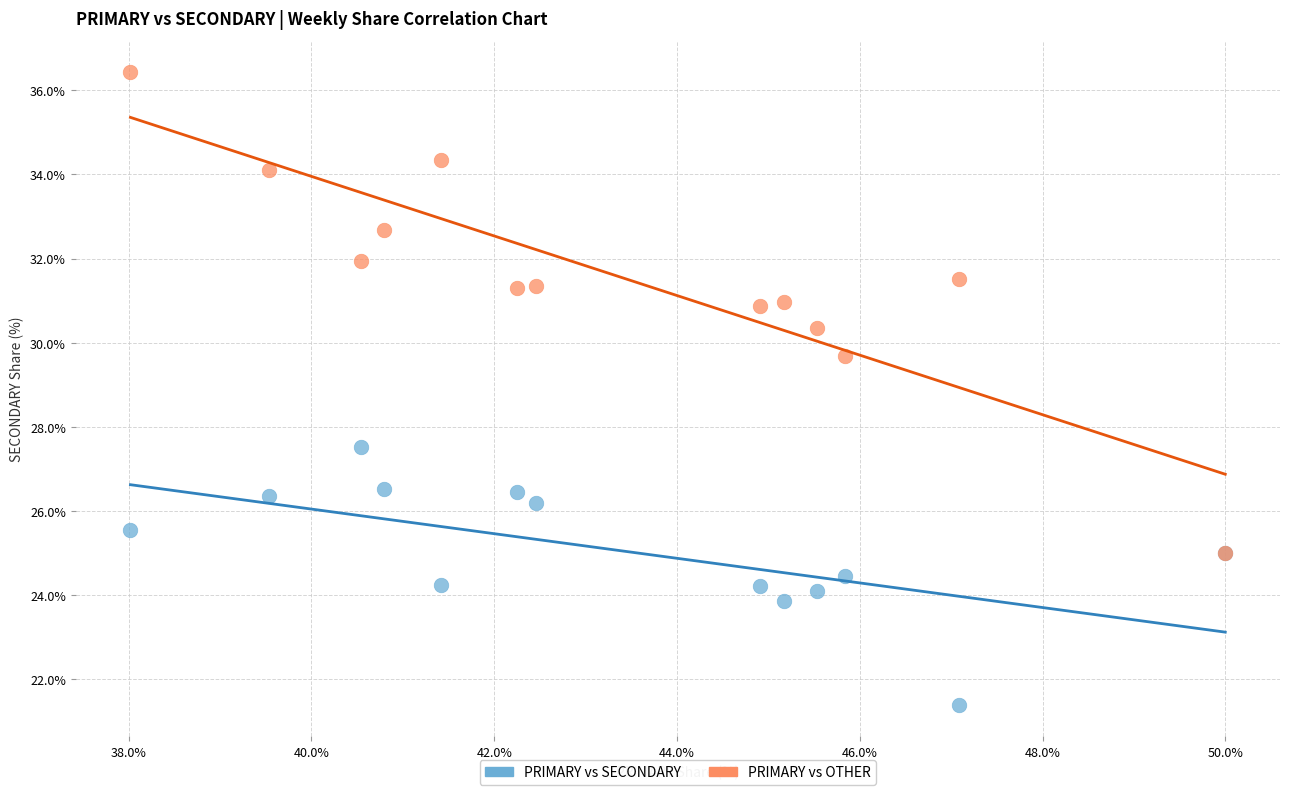

Across all series, what Y value is closest to 28?

27.5